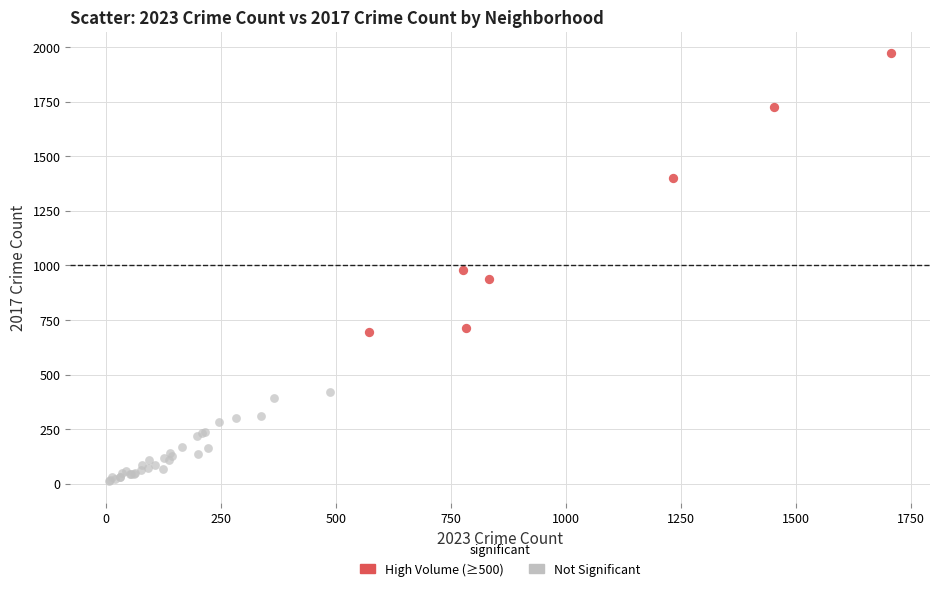

What are all the series names shown in the legend?

High Volume (≥500), Not Significant